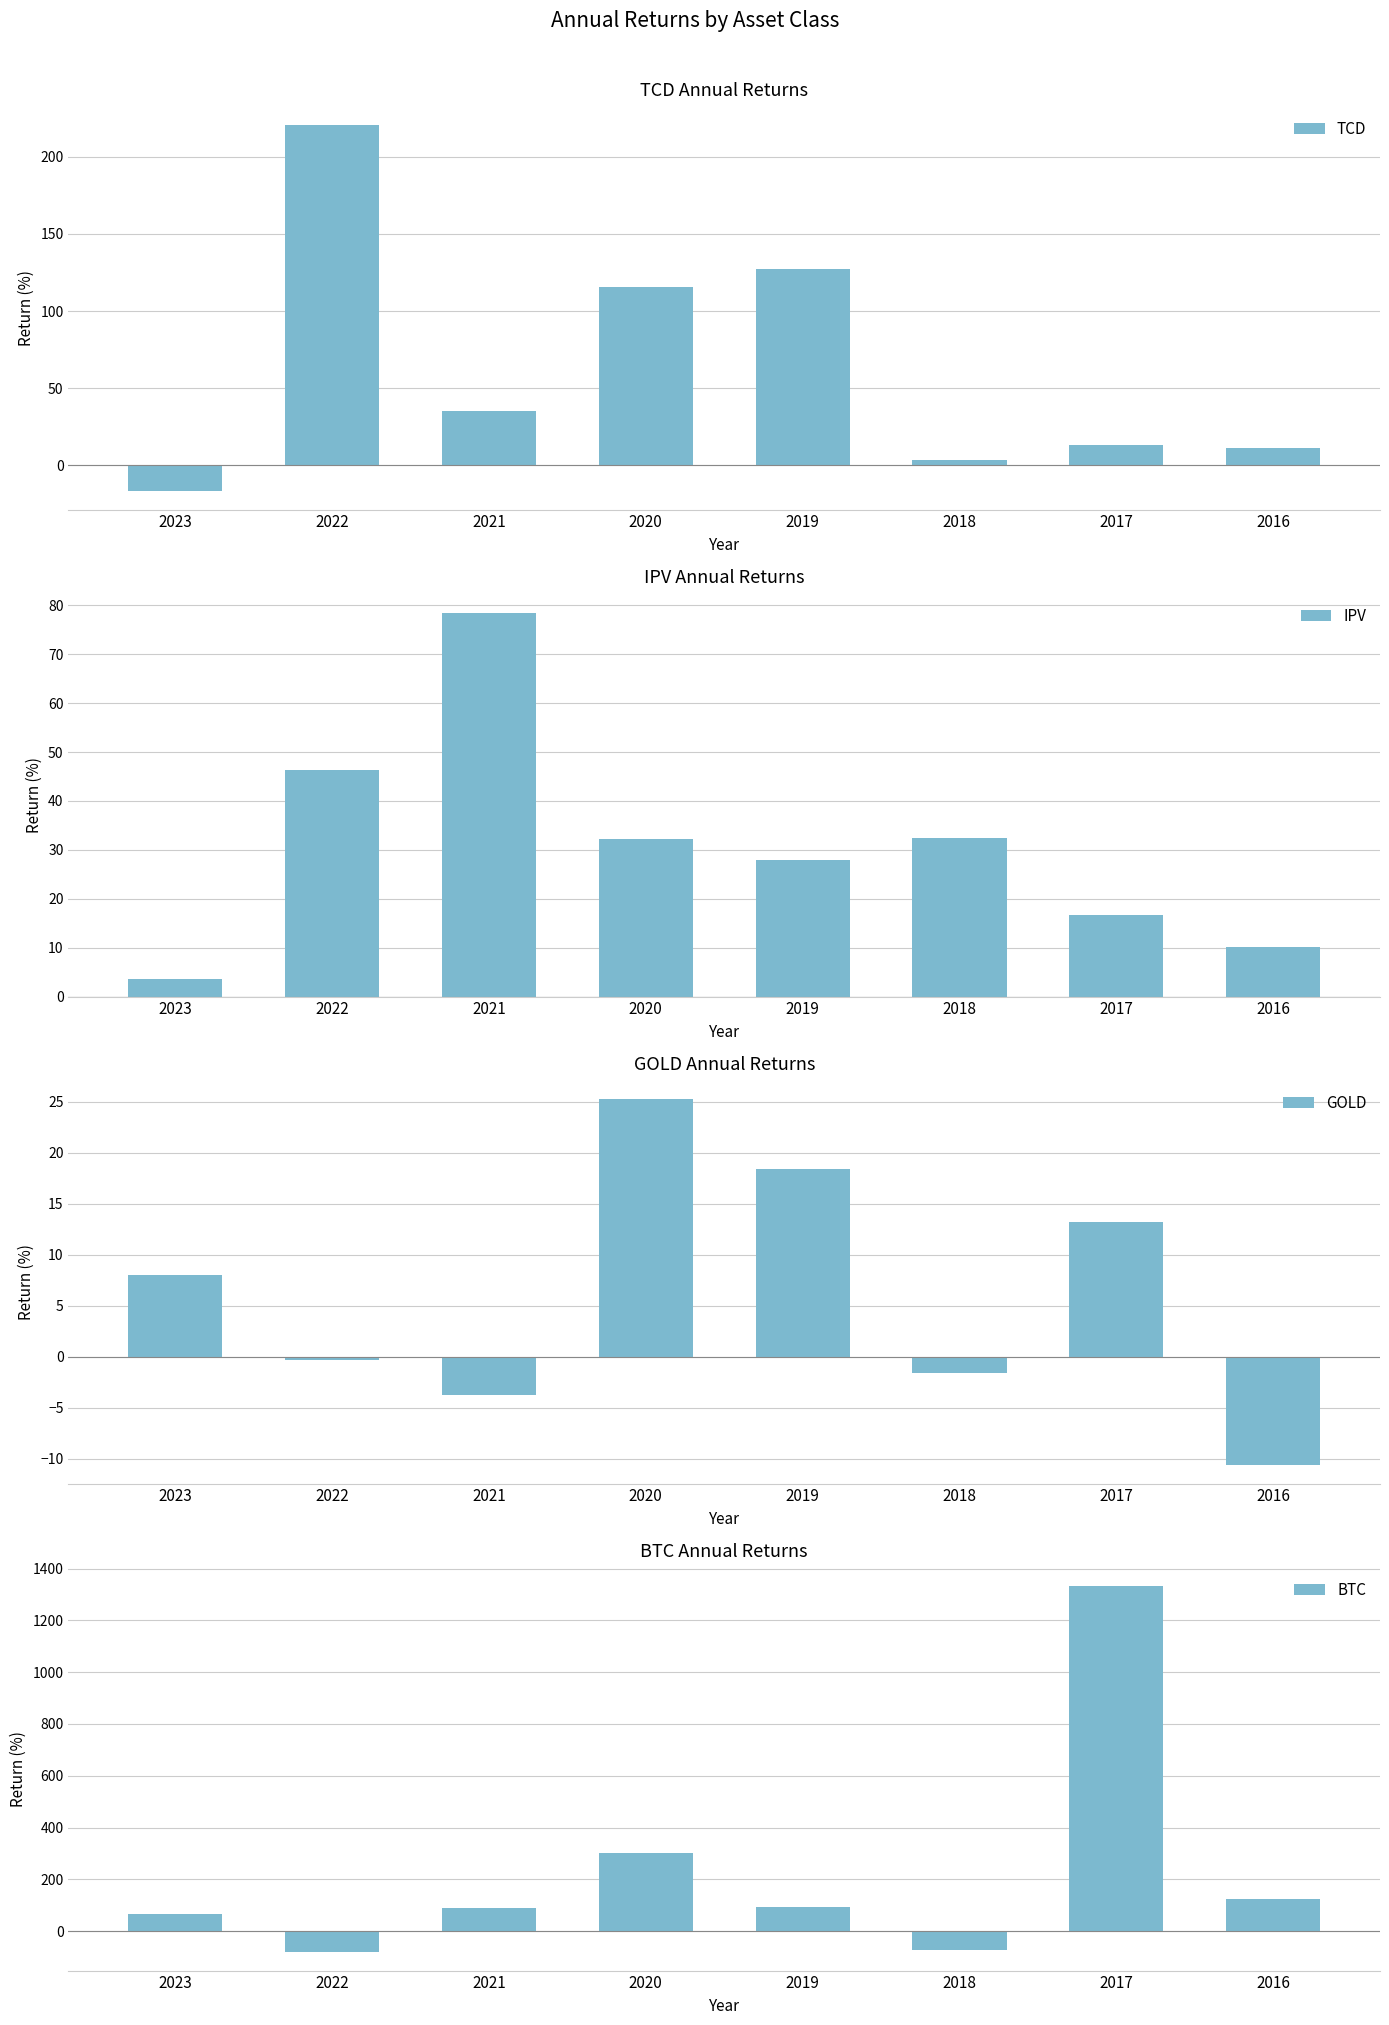

True or false: BTC has a value of 125.0 at 2016.

True